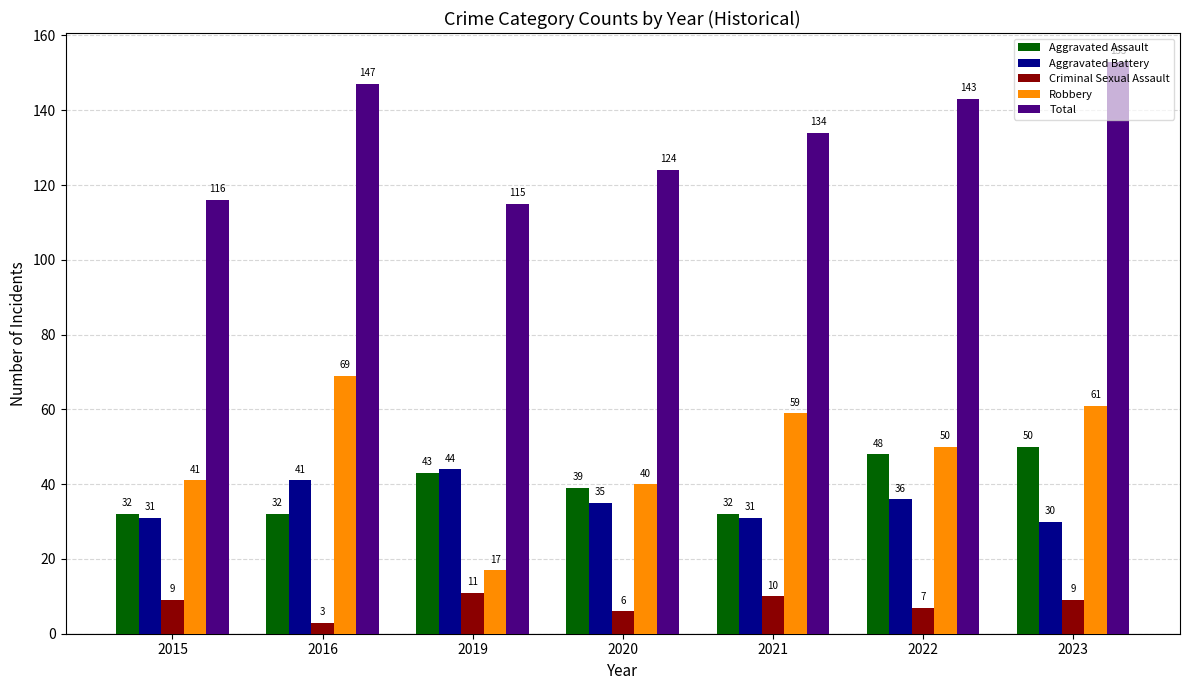

What is the sum of all Aggravated Assault values?

276